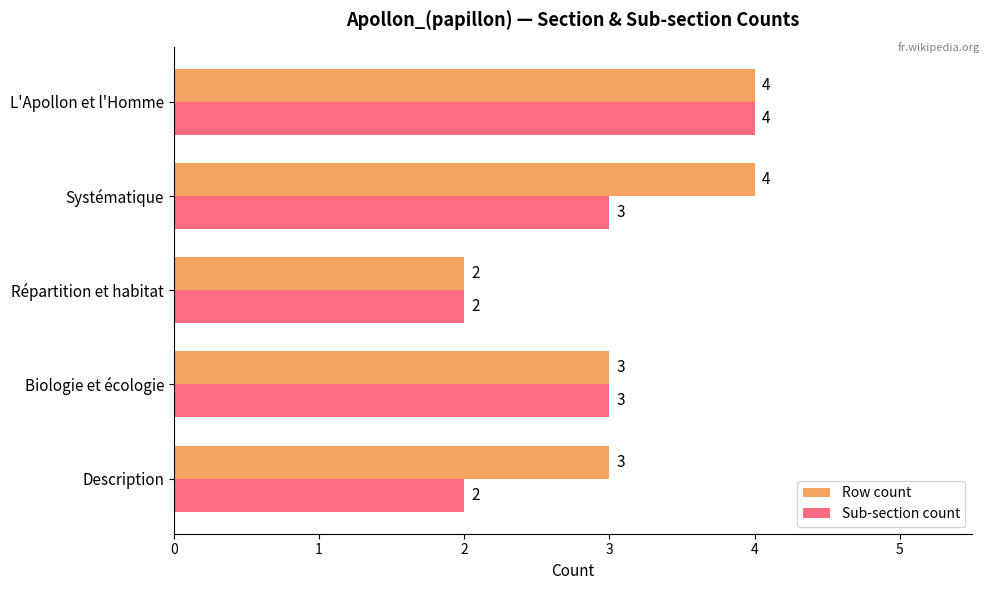

List the series in order of their overall mean, lowest first.

Sub-section count, Row count